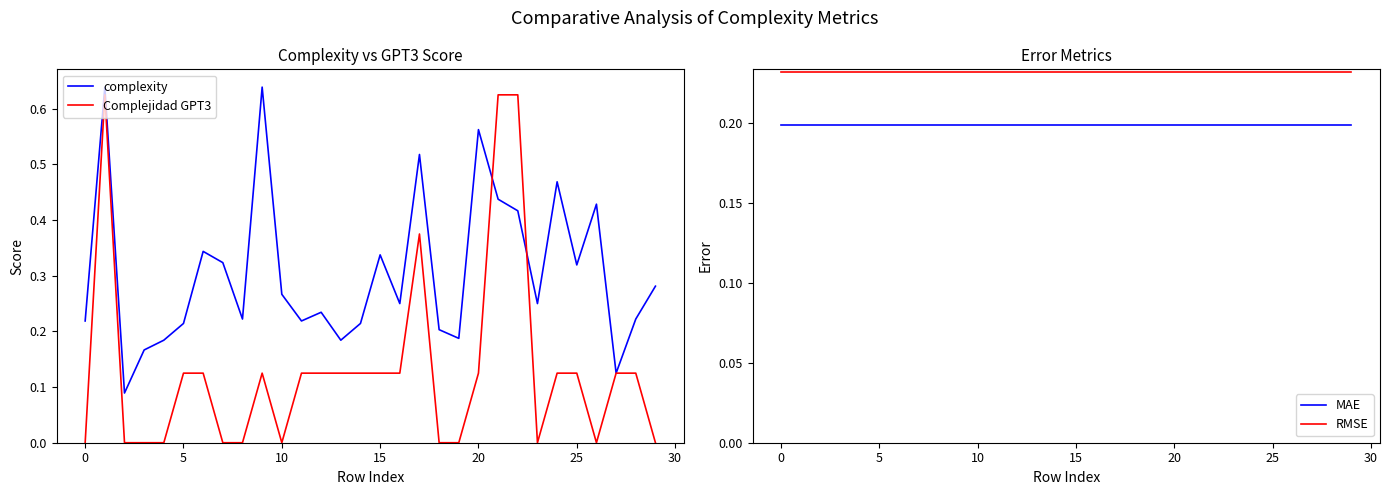

At how many categories does at least one series exceed 0?

30